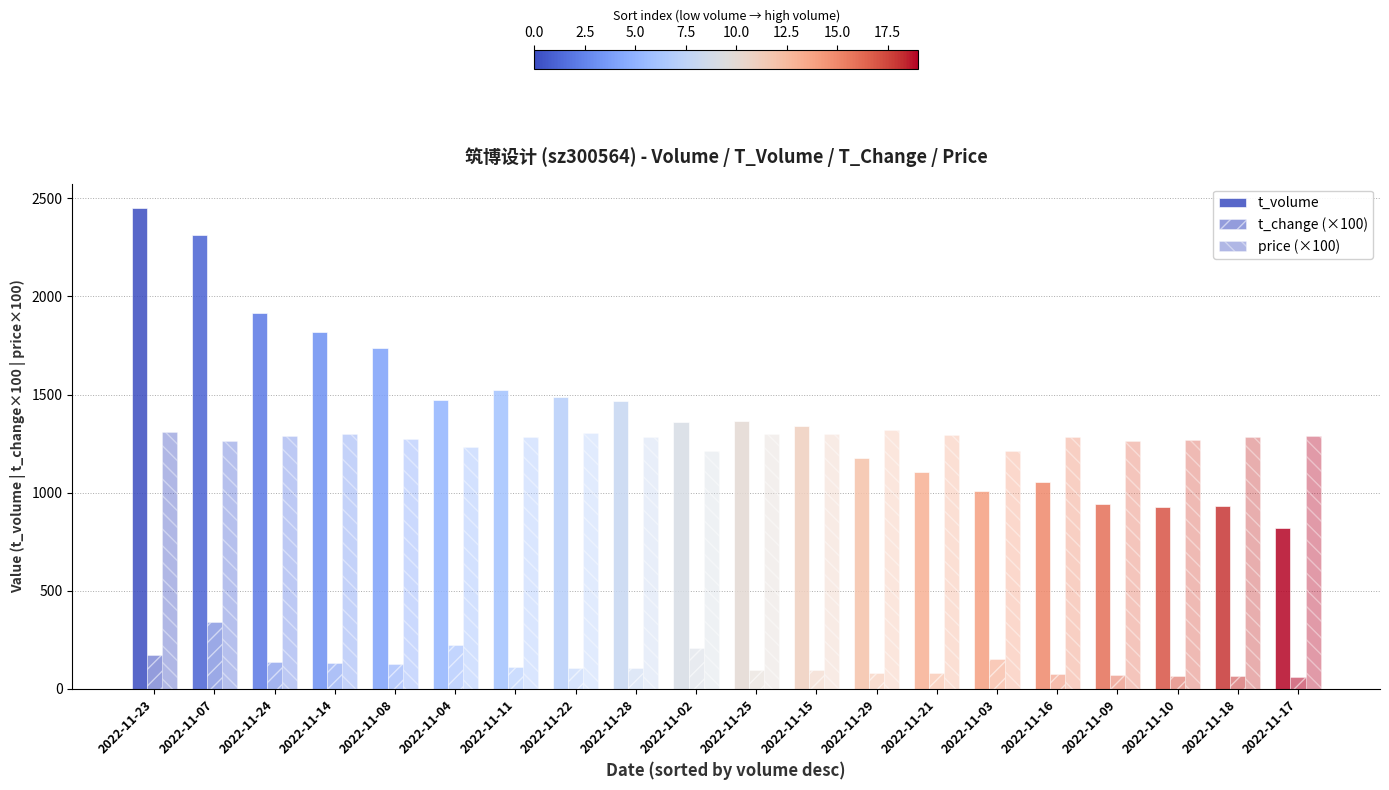

Which category has the lowest value across all series?

2022-11-17